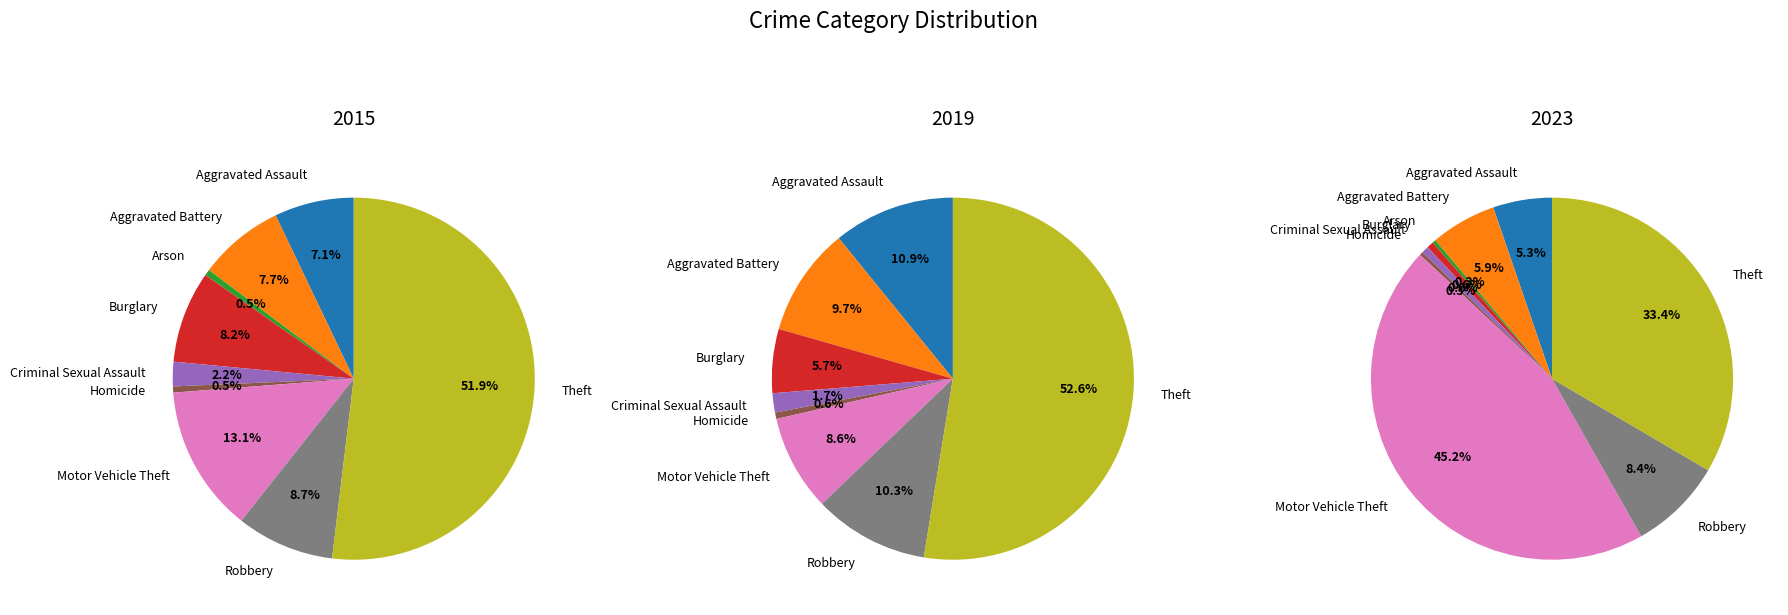

Does any single category account for the majority?

Yes